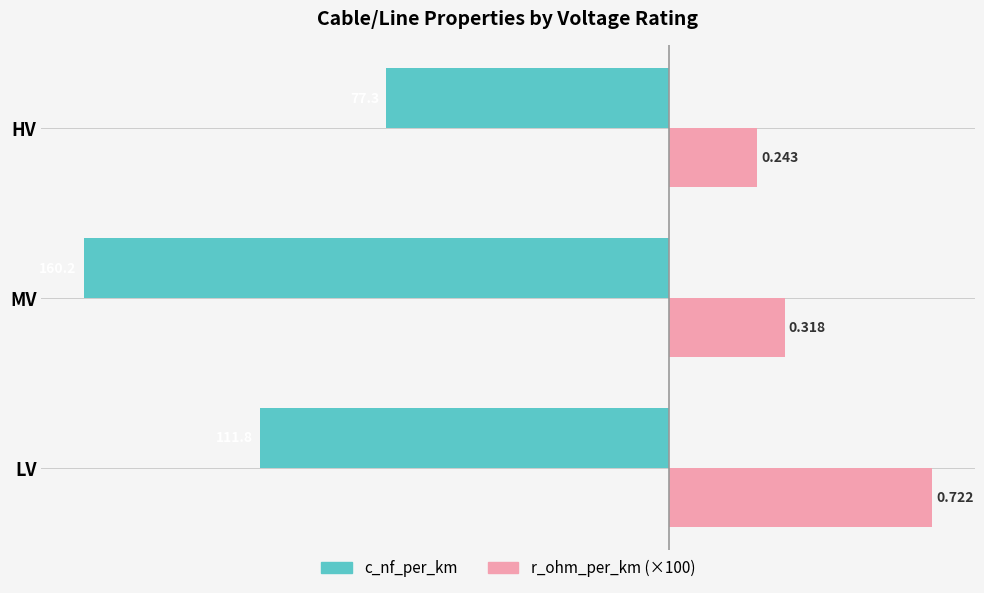

Are the bars grouped side by side (vs. stacked)?

Yes